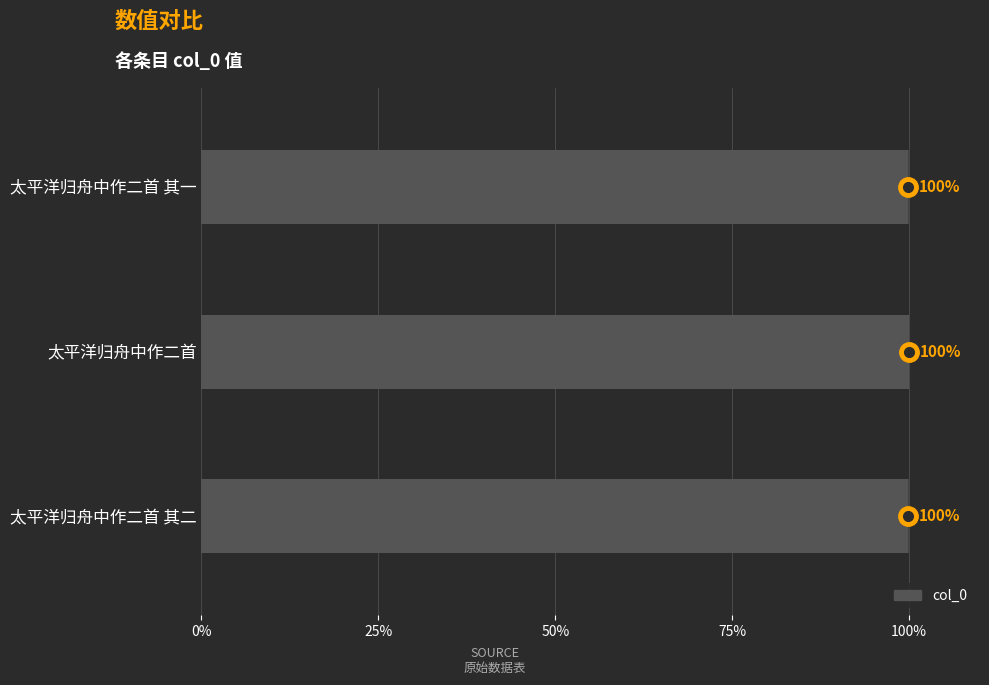

The chart shows a value of 669985 at 太平洋归舟中作二首 其一. True or false?

False